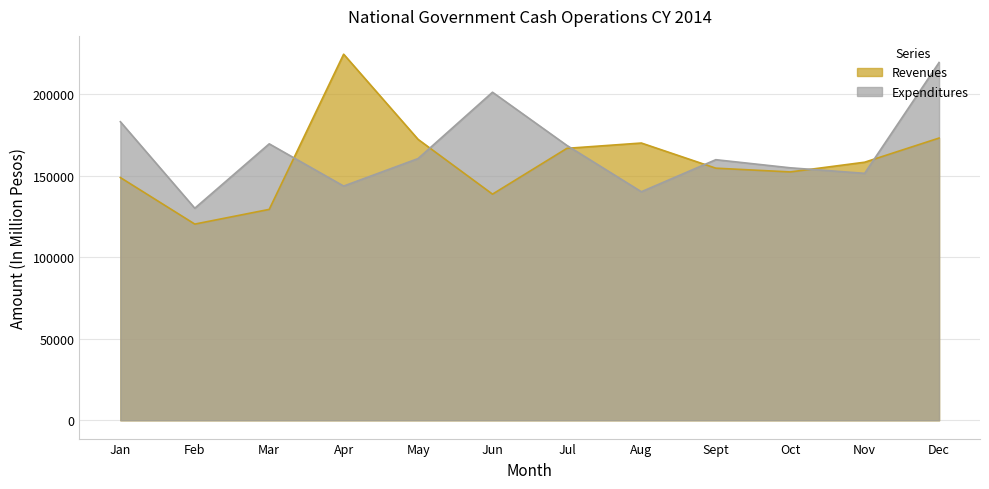

How many distinct data groups are displayed?

2